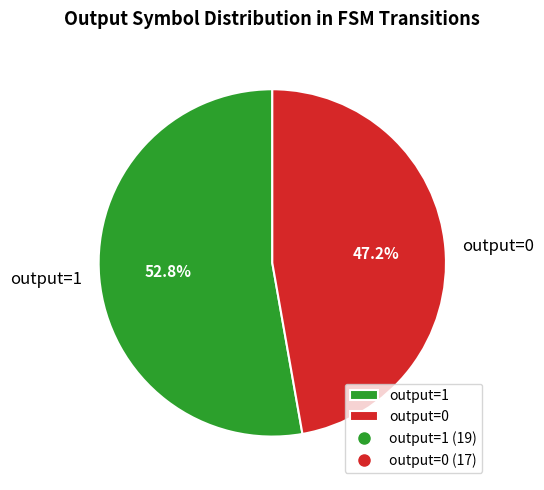

Does any single category account for the majority?

Yes